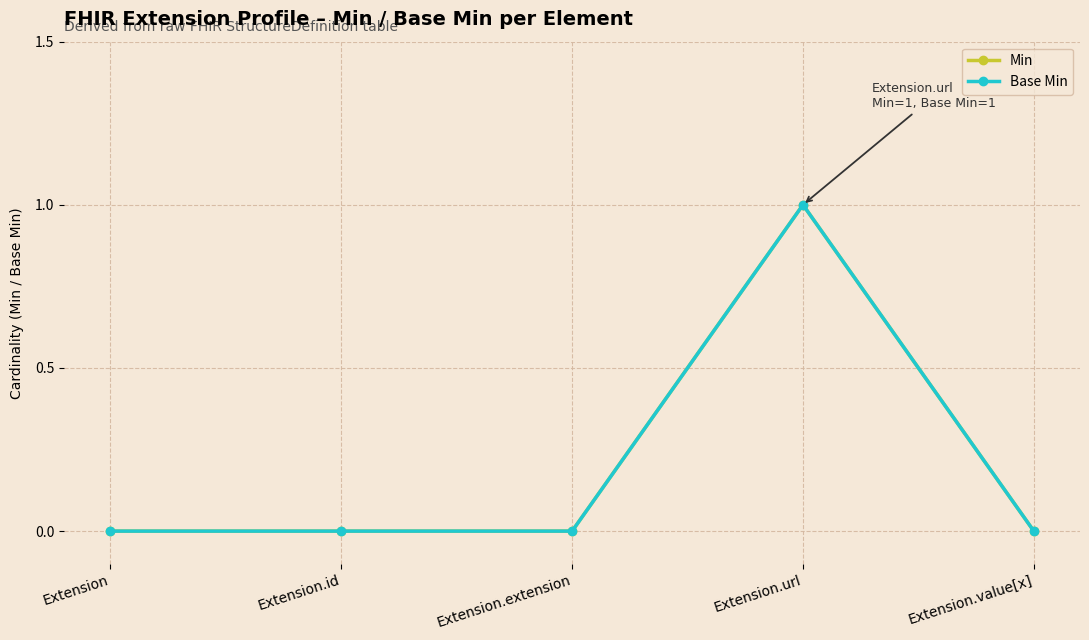

Reading left to right, list all the values displayed in this chart.

Min: 0	0	0	1	0
Base Min: 0	0	0	1	0